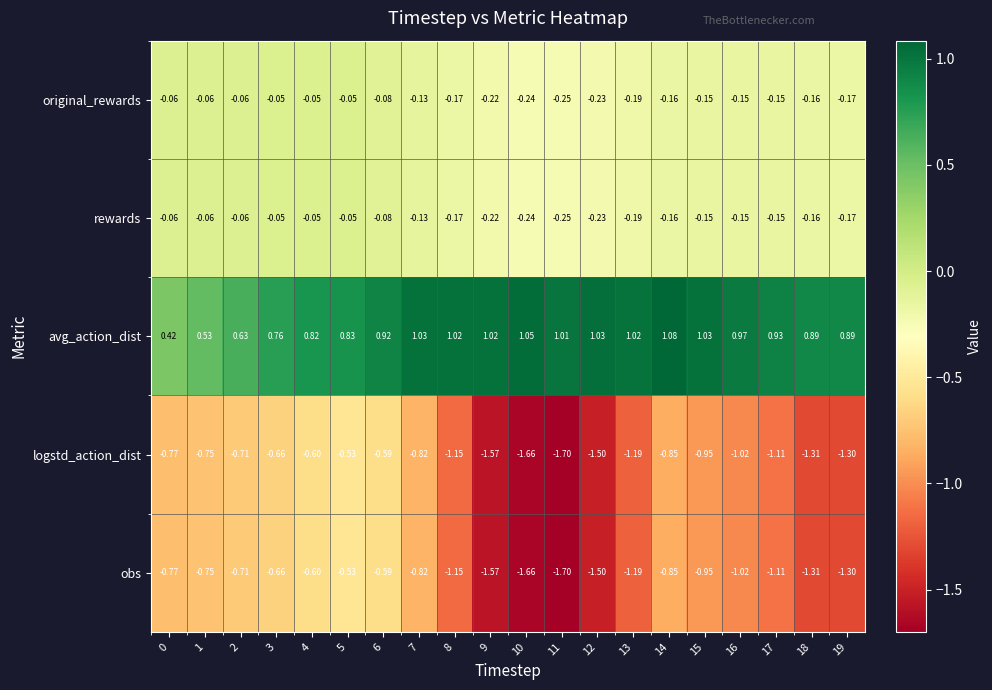

Count the number of data series in this chart.

5